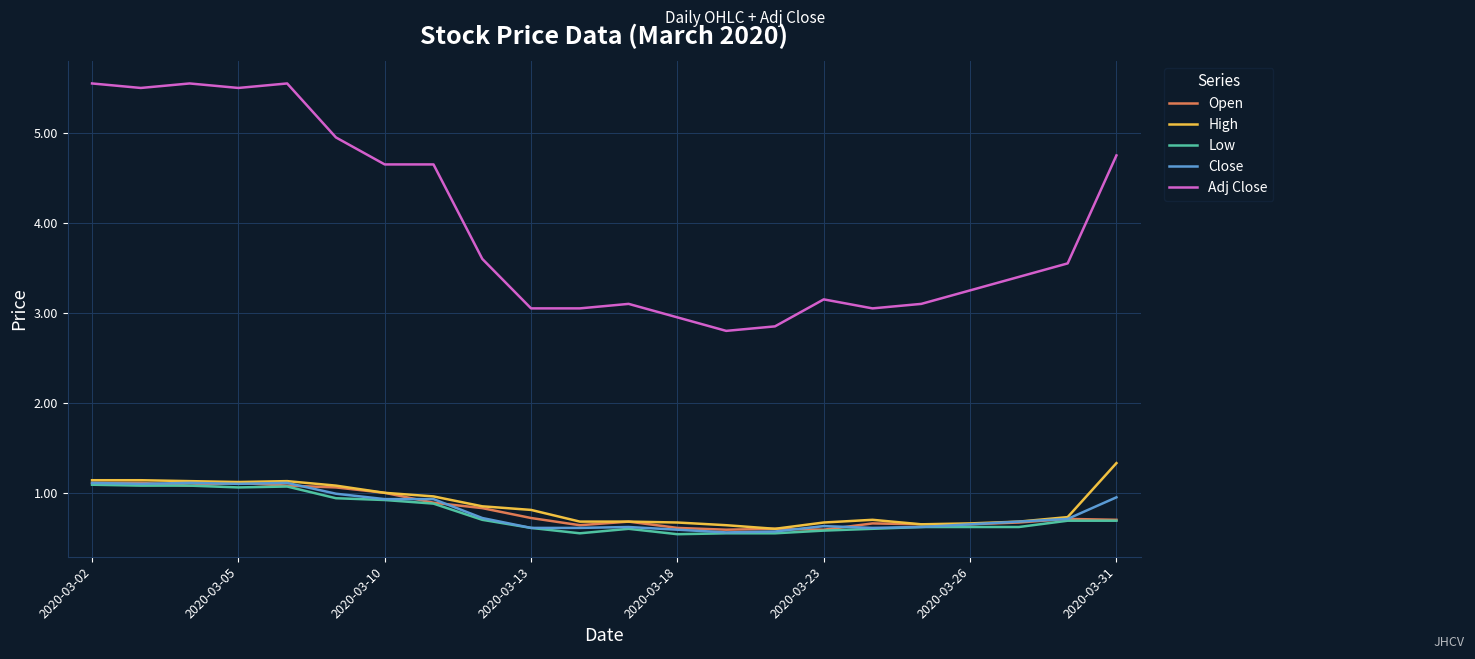

Which series has the widest spread of values?

Adj Close